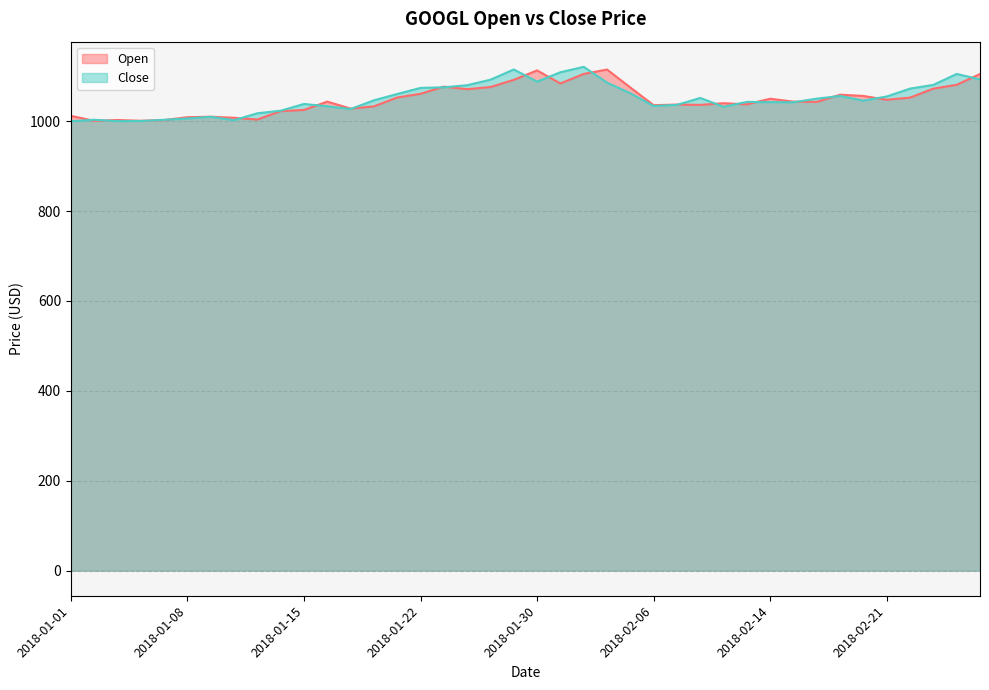

Where do Open and Close first cross each other?

2018-01-01 and 2018-01-02